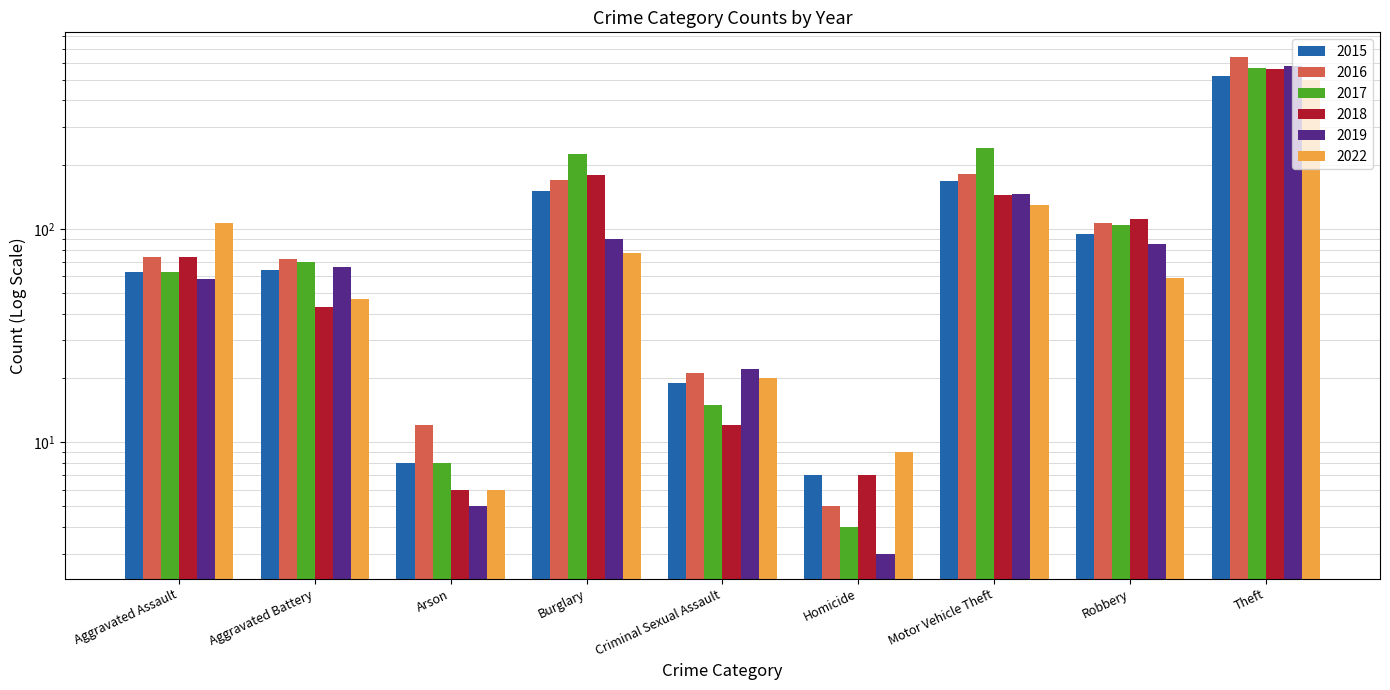

What is the total value across all series at Arson?

45